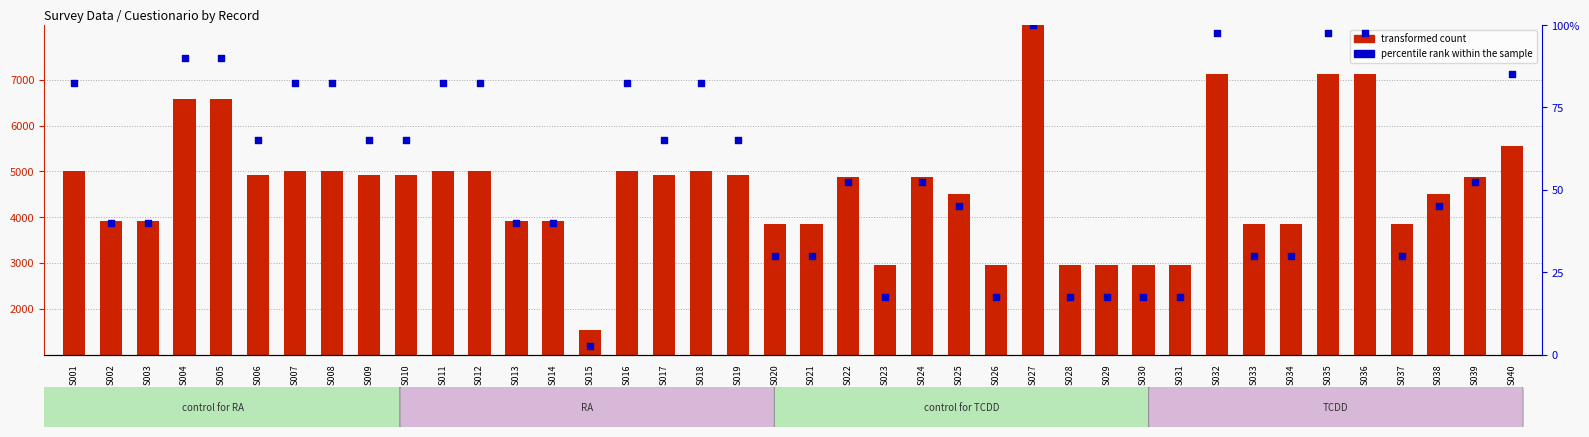

Which series has the widest spread of Y values?

transformed count